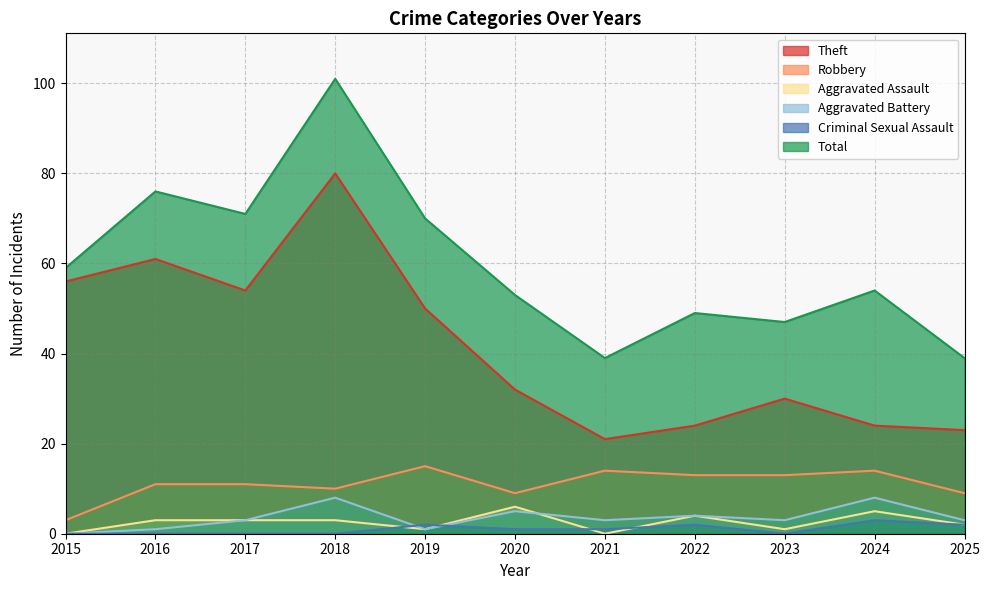

True or false: Total and Robbery cross at least once.

False